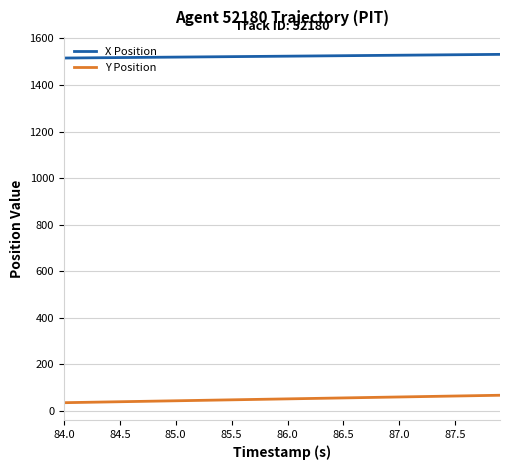

True or false: Y Position and X Position intersect in this chart.

False